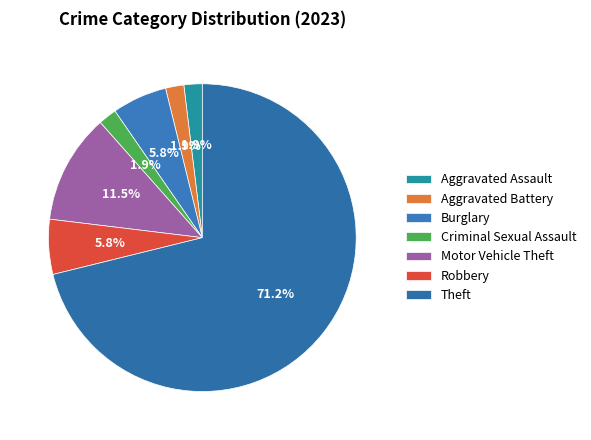

What is the majority slice?

Theft